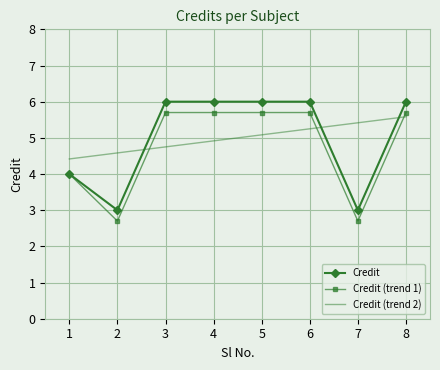

Where is the first local minimum for Credit?

2